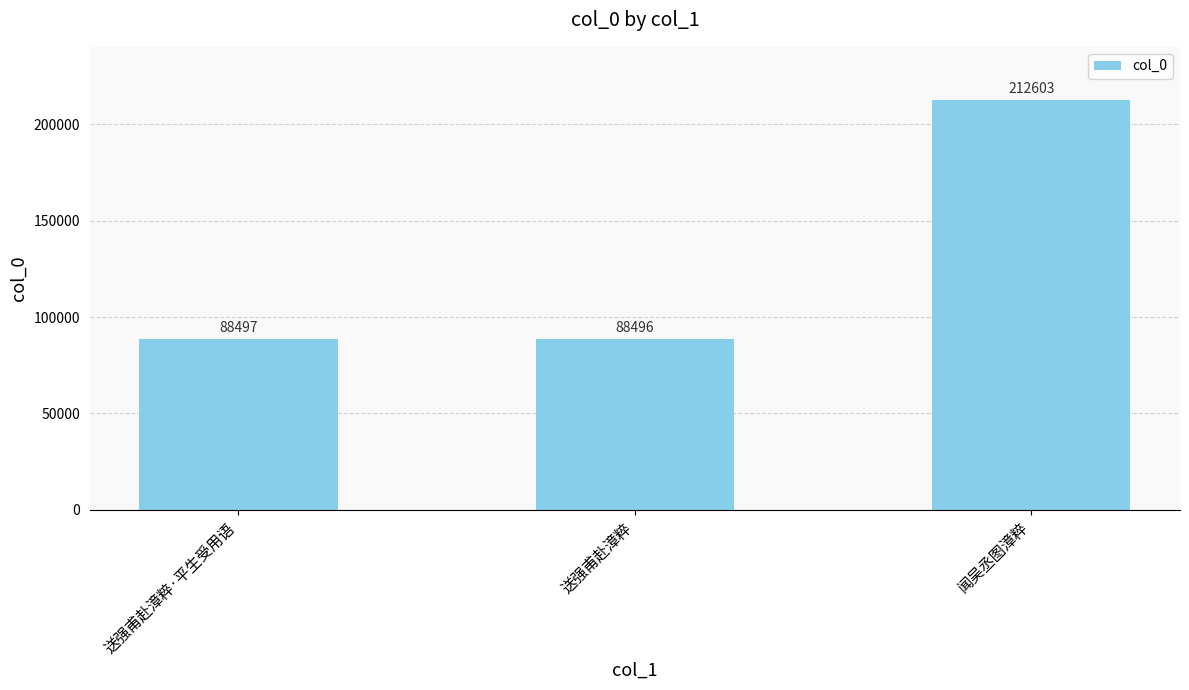

What position from the right is 送强甫赴漳粹·平生受用语?

3